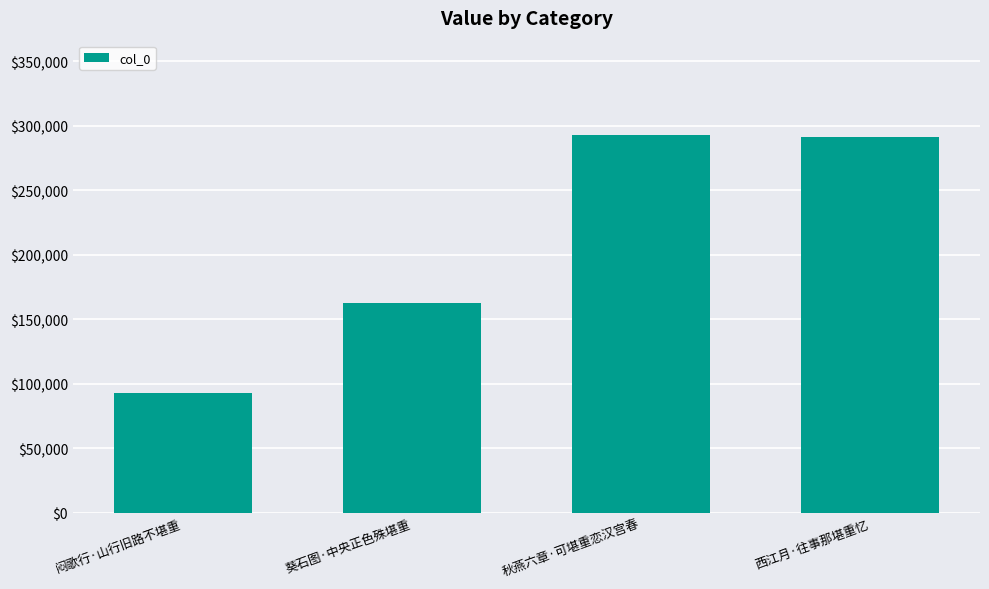

Read the value at 西江月·往事那堪重忆, to the nearest 10.

291240